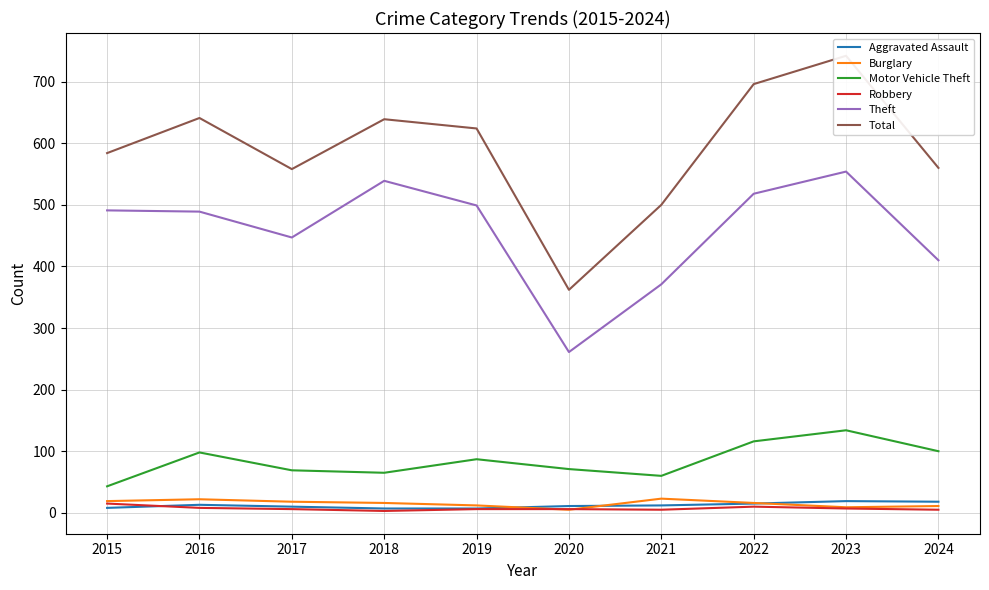

What is the value of the Burglary point at the 8th from the left?

16